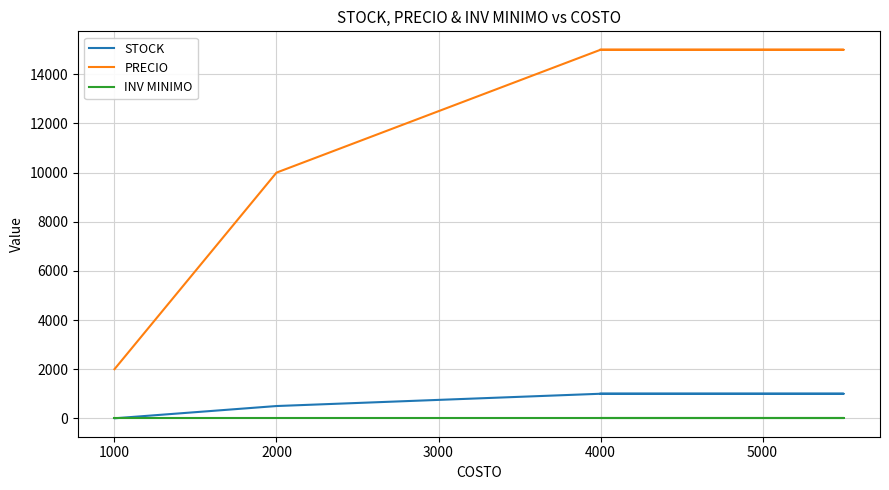

How many lines are shown in the chart?

3